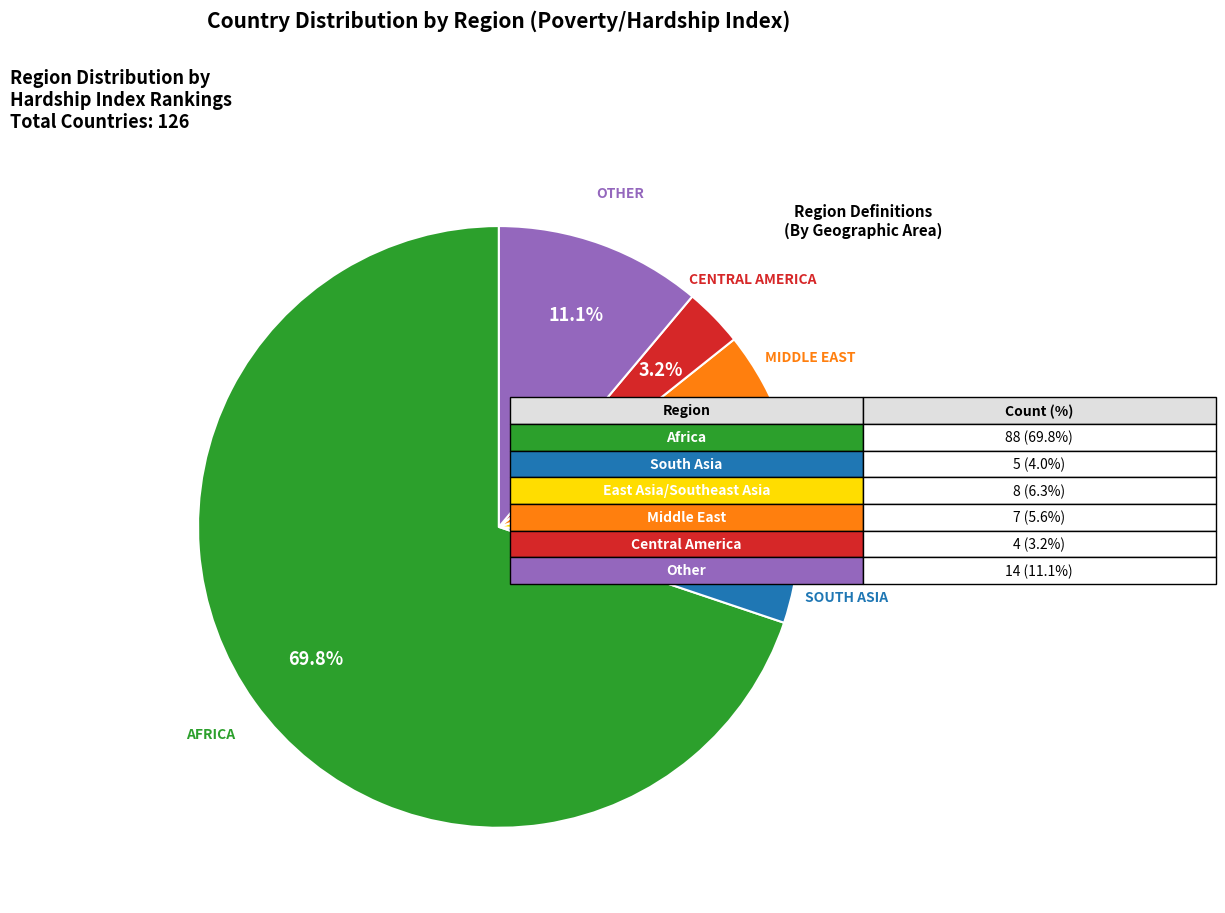

Is there any slice that represents more than half of the pie?

Yes